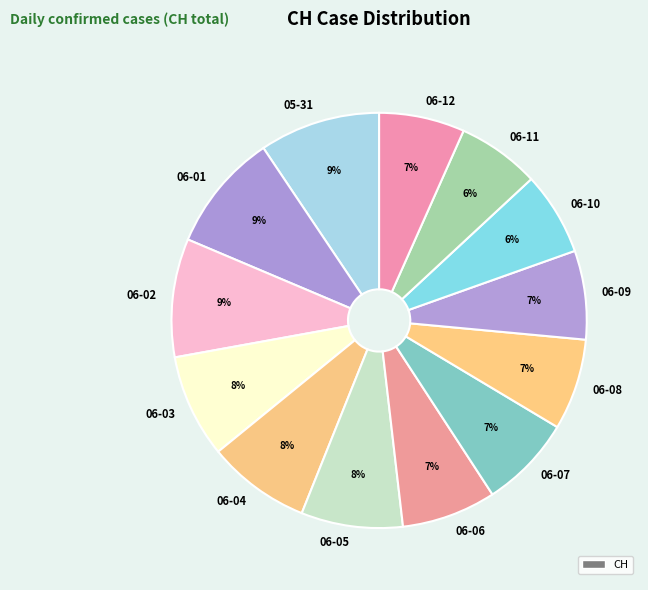

To the nearest percent, what is the combined percentage of 05-31 and 06-12?

16%